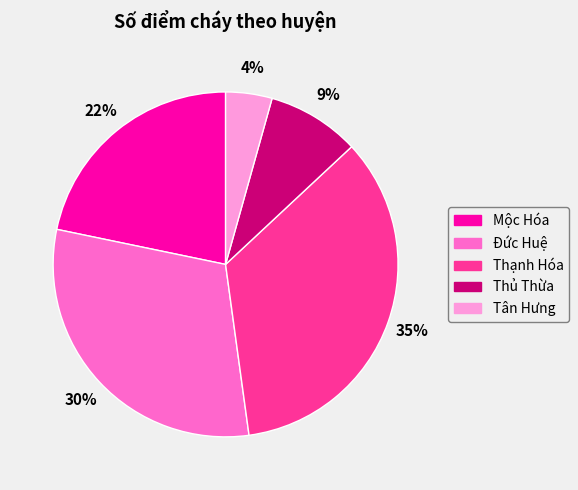

To the nearest percent, what is the average slice percentage?

20%